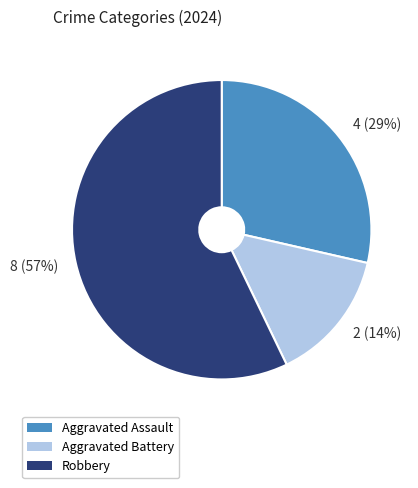

How many slices are in this pie chart?

3